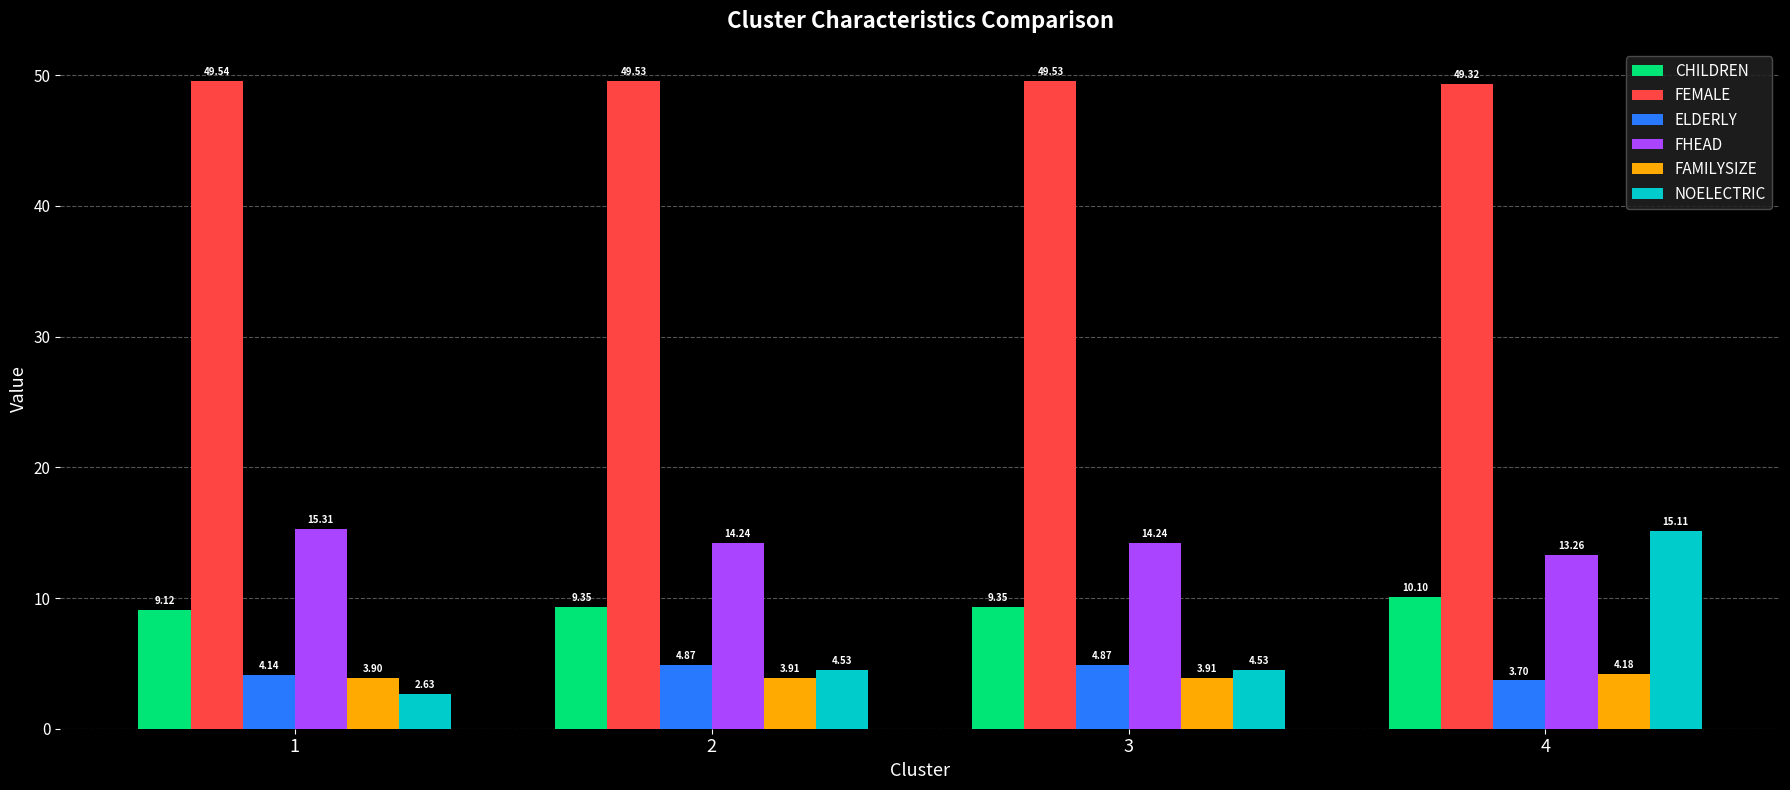

How many distinct data groups are displayed?

6